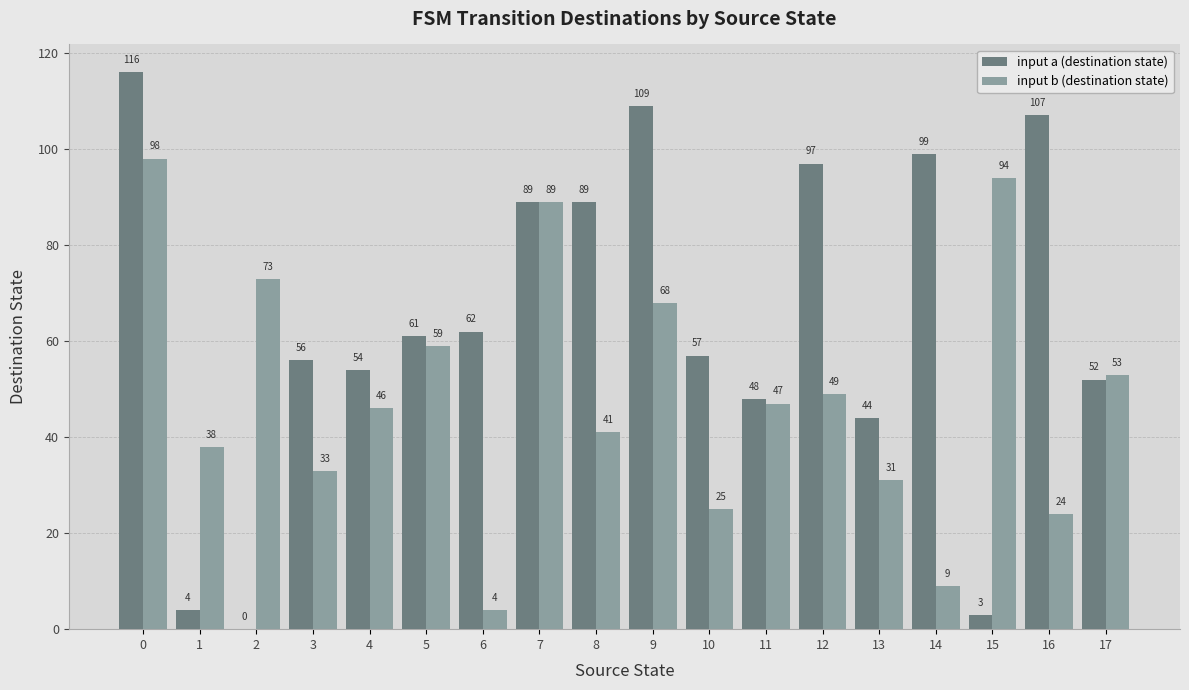

Reading right to left, what are all the values shown in this chart?

input a (destination state): 17=52	16=107	15=3	14=99	13=44	12=97	11=48	10=57	9=109	8=89	7=89	6=62	5=61	4=54	3=56	2=0	1=4	0=116
input b (destination state): 17=53	16=24	15=94	14=9	13=31	12=49	11=47	10=25	9=68	8=41	7=89	6=4	5=59	4=46	3=33	2=73	1=38	0=98